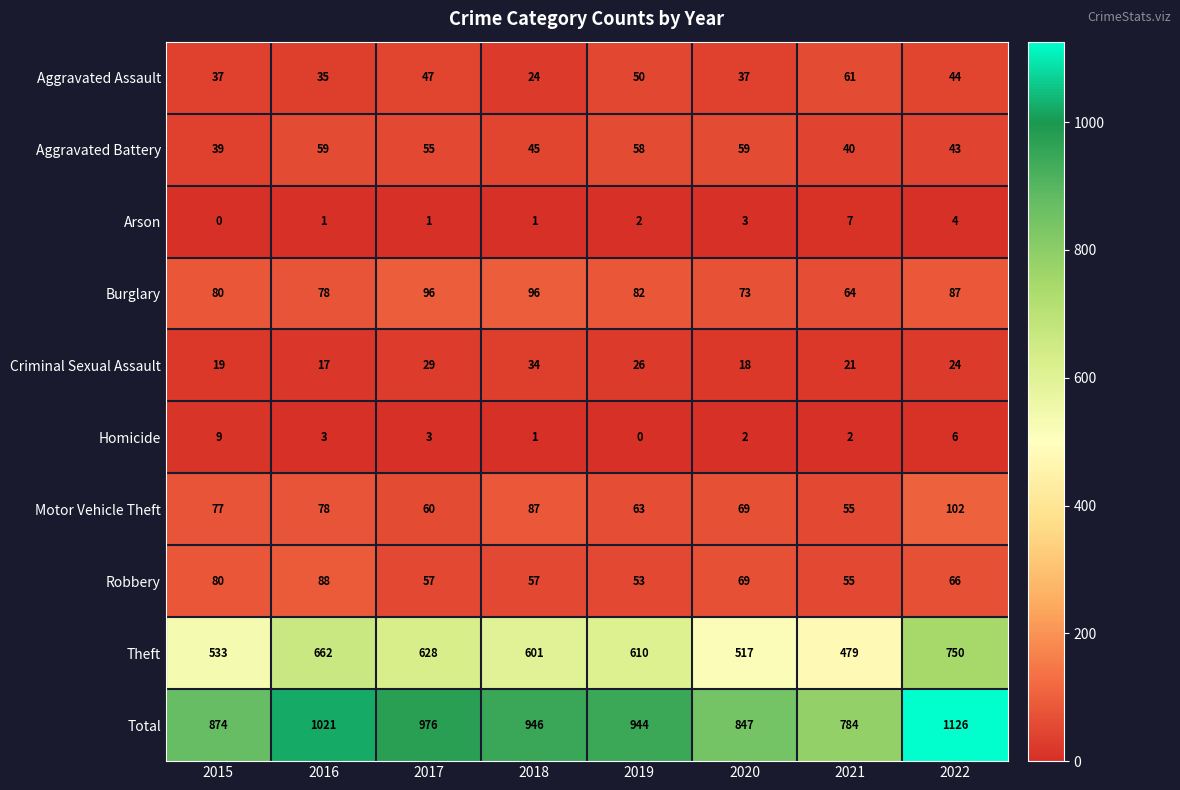

Count the number of data series in this chart.

10